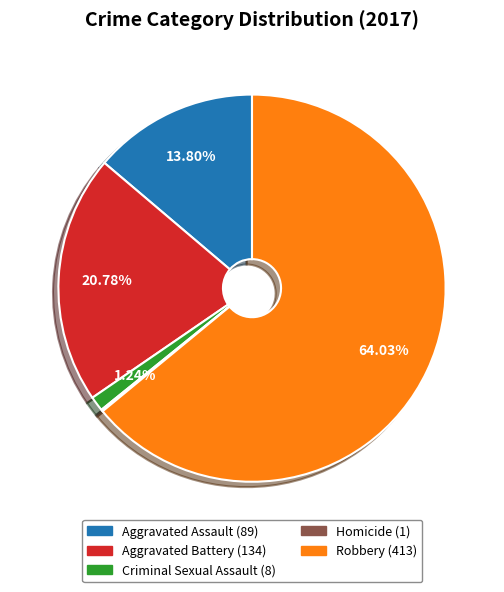

Does any single category account for the majority?

Yes